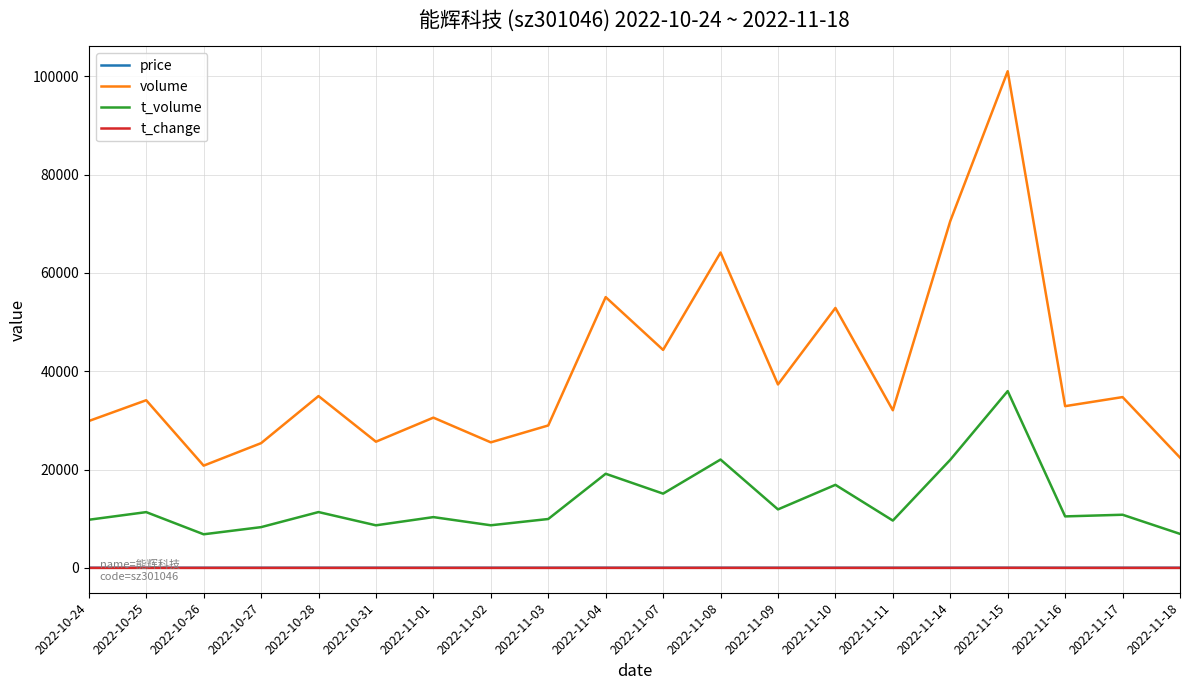

How many values in the t_change series are below 5?

6